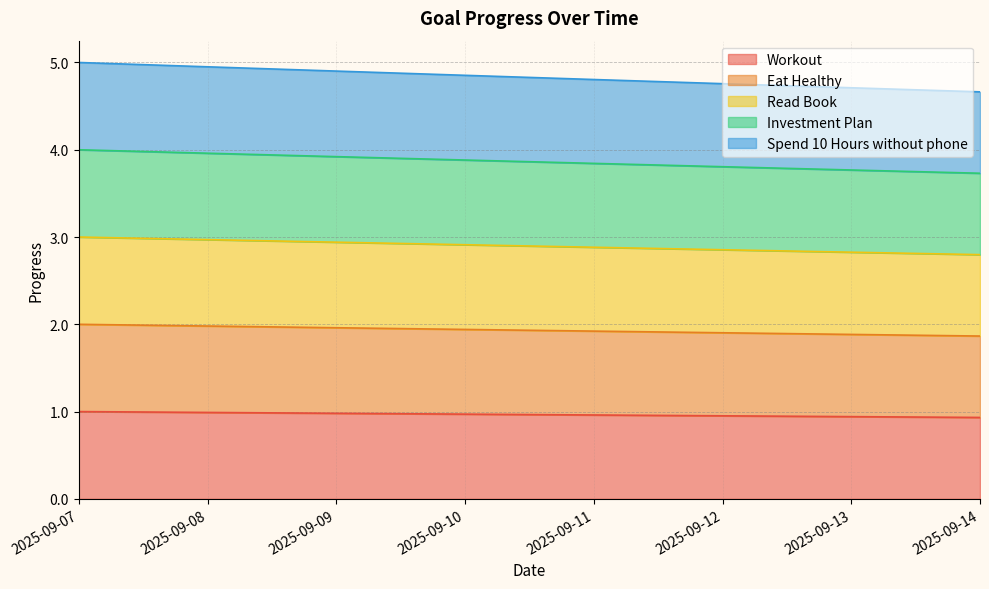

True or false: Investment Plan and Workout intersect in this chart.

False